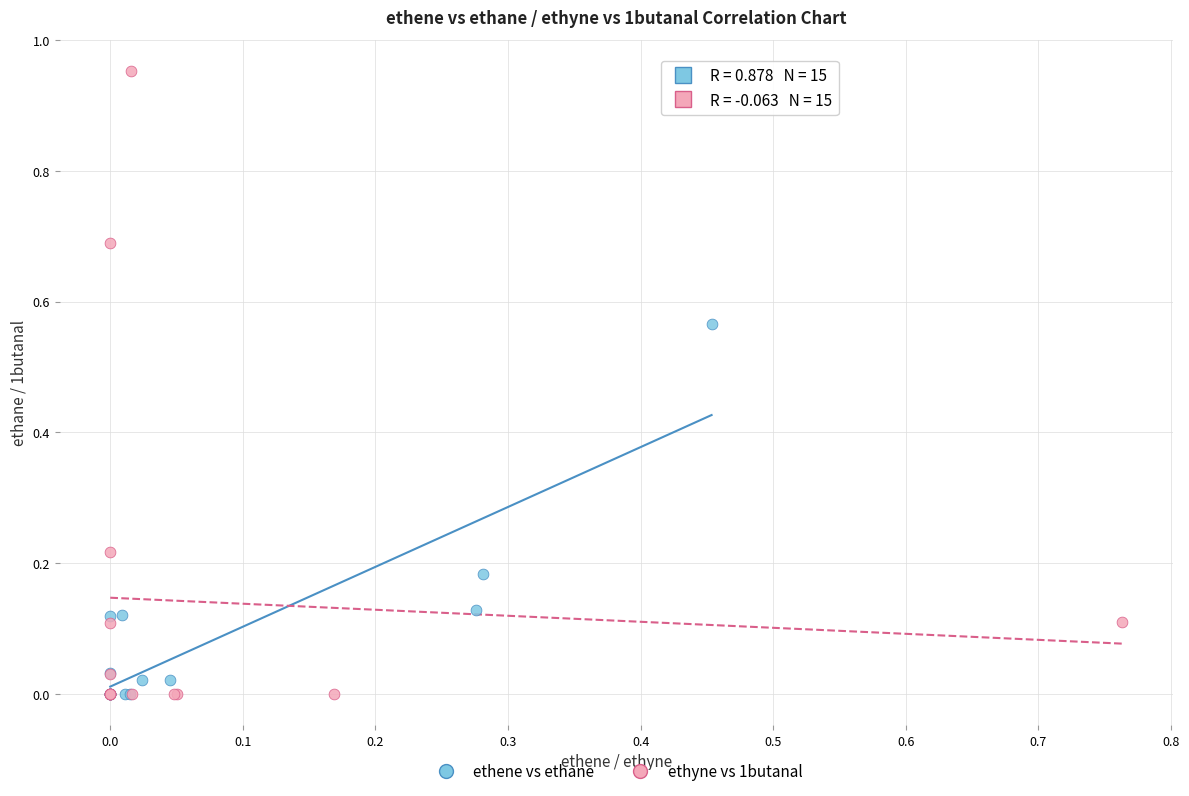

Which series reaches the maximum Y coordinate?

ethyne vs 1butanal